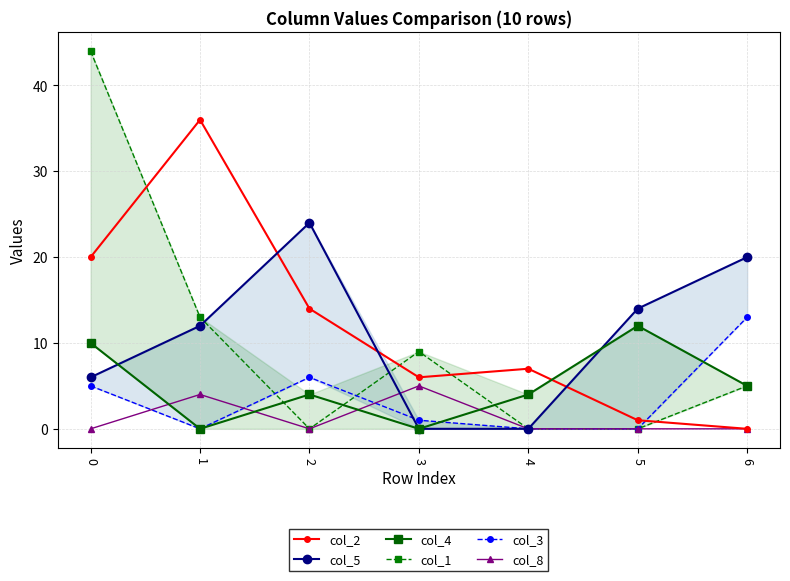

How many positive values does the col_8 series have?

2